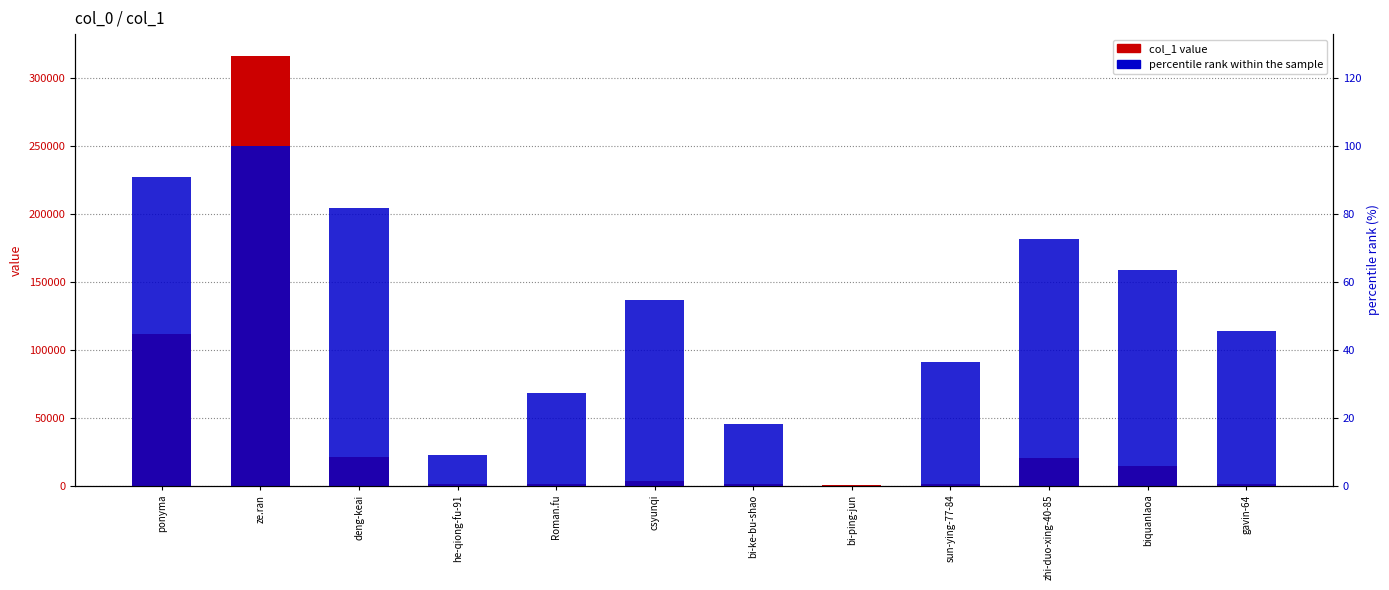

Which series has the widest spread of values?

col_1